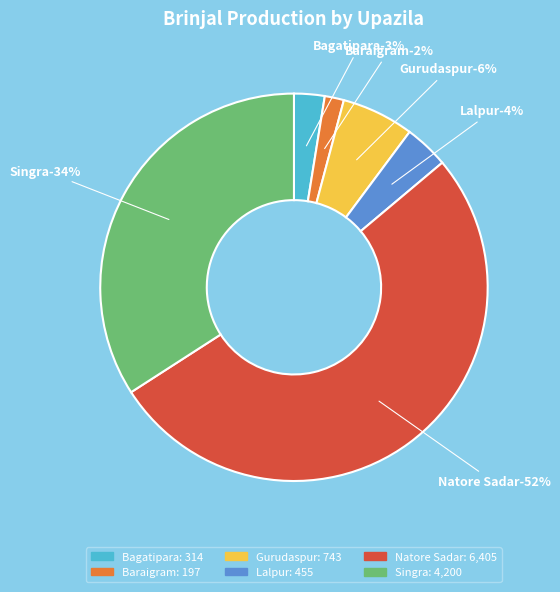

Which slice is the largest?

Natore Sadar